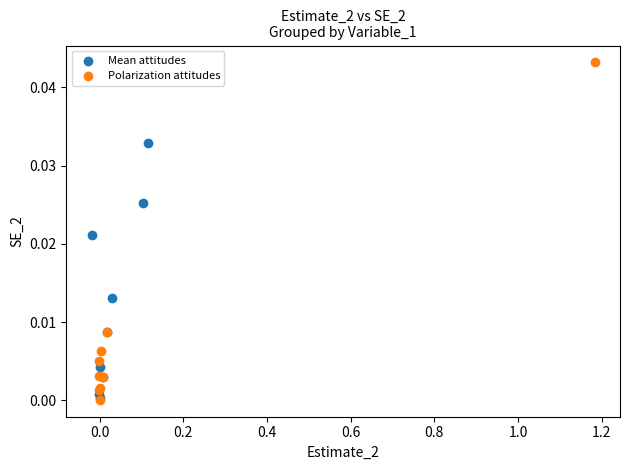

Which series has the largest Y range (max minus min)?

Polarization attitudes